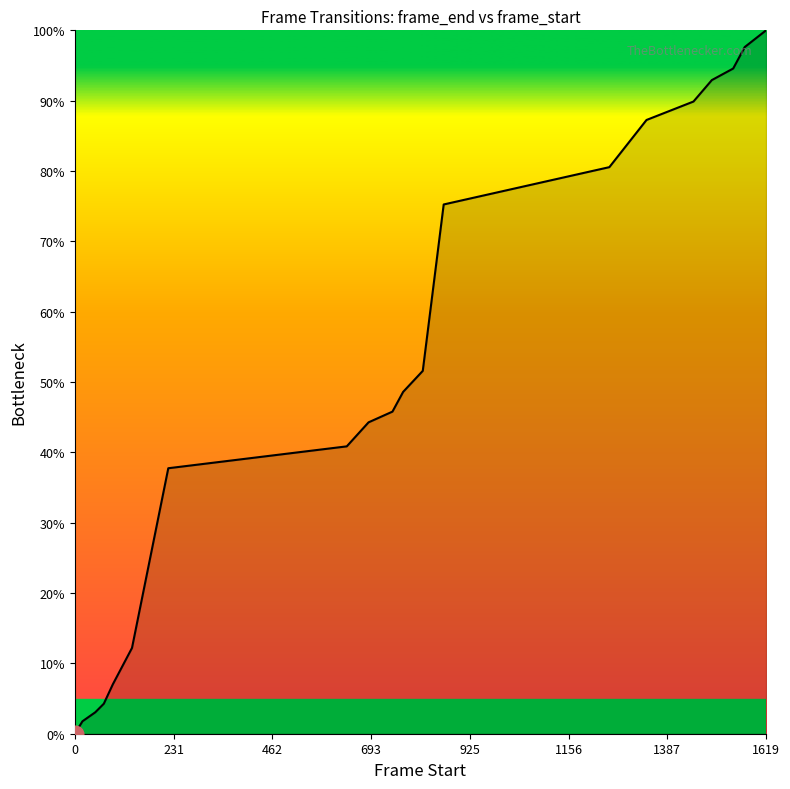

Does the chart have visible grid lines?

No